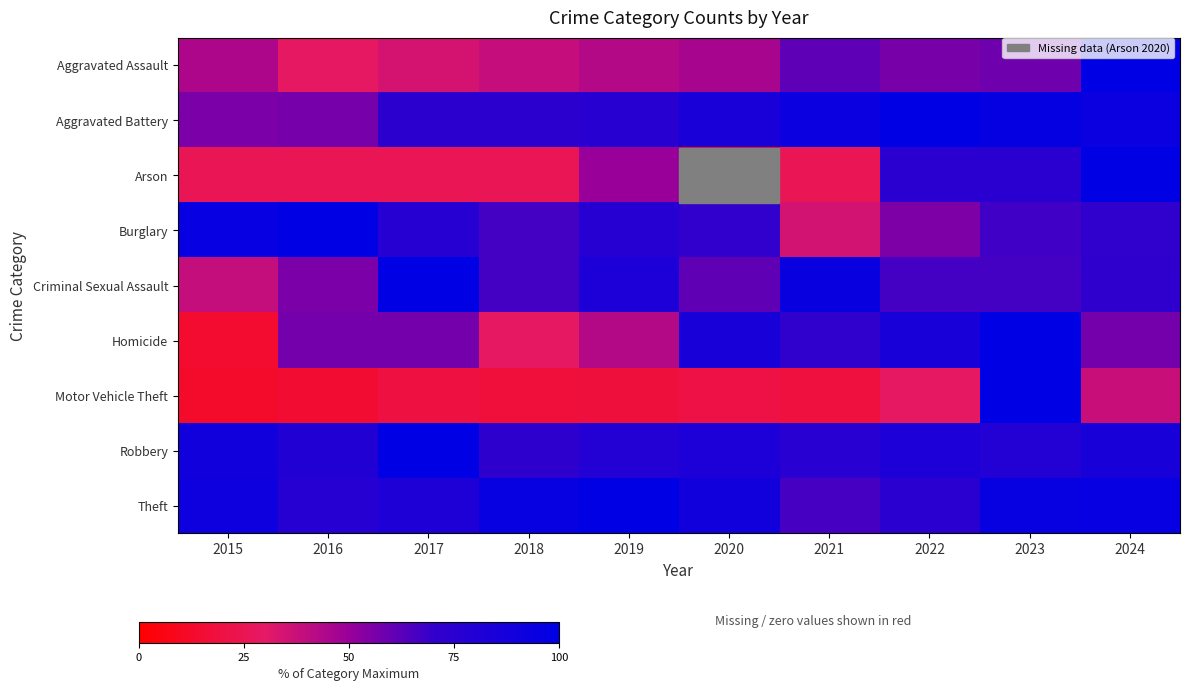

Reading right to left, extract all data points from this chart.

Aggravated Assault: 2024=100.0	2023=58.3	2022=56.2	2021=61.5	2020=45.8	2019=42.7	2018=38.5	2017=34.4	2016=29.2	2015=44.8
Aggravated Battery: 2024=93.0	2023=96.5	2022=100.0	2021=93.0	2020=84.9	2019=76.7	2018=74.4	2017=74.4	2016=57.0	2015=55.8
Arson: 2024=100.0	2023=75.0	2022=75.0	2021=25.0	2020=0.0	2019=50.0	2018=25.0	2017=25.0	2016=25.0	2015=25.0
Burglary: 2024=71.5	2023=67.5	2022=55.3	2021=35.0	2020=70.7	2019=77.2	2018=66.7	2017=77.2	2016=100.0	2015=95.9
Criminal Sexual Assault: 2024=72.2	2023=66.7	2022=66.7	2021=94.4	2020=61.1	2019=83.3	2018=66.7	2017=100.0	2016=55.6	2015=38.9
Homicide: 2024=57.1	2023=100.0	2022=85.7	2021=71.4	2020=85.7	2019=42.9	2018=28.6	2017=57.1	2016=57.1	2015=14.3
Motor Vehicle Theft: 2024=37.8	2023=100.0	2022=28.8	2021=18.9	2020=20.4	2019=18.0	2018=17.7	2017=19.2	2016=15.0	2015=12.9
Robbery: 2024=85.5	2023=78.9	2022=82.9	2021=76.3	2020=82.9	2019=78.9	2018=72.4	2017=100.0	2016=80.3	2015=89.5
Theft: 2024=96.2	2023=95.5	2022=75.4	2021=66.1	2020=89.3	2019=100.0	2018=95.5	2017=82.4	2016=77.2	2015=91.3